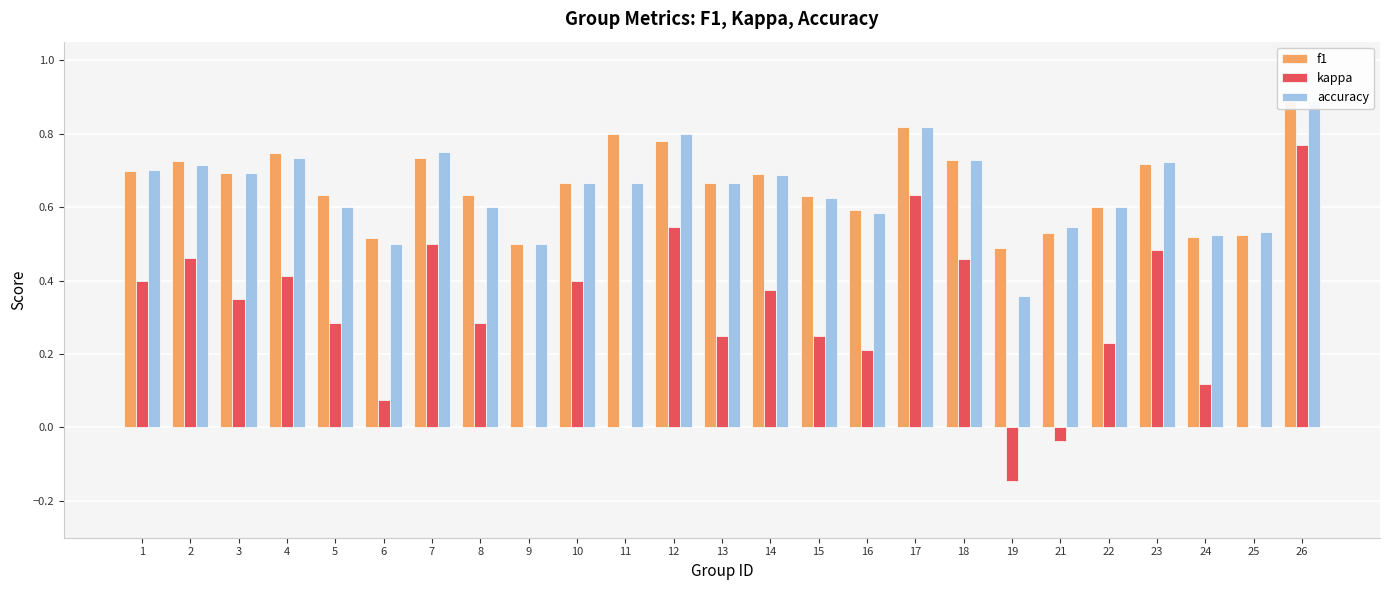

Reading right to left, what are all the values shown in this chart?

f1: 0.9	0.5	0.5	0.7	0.6	0.5	0.5	0.7	0.8	0.6	0.6	0.7	0.7	0.8	0.8	0.7	0.5	0.6	0.7	0.5	0.6	0.7	0.7	0.7	0.7
kappa: 0.8	0.0	0.1	0.5	0.2	-0.0	-0.1	0.5	0.6	0.2	0.2	0.4	0.2	0.5	0.0	0.4	0.0	0.3	0.5	0.1	0.3	0.4	0.4	0.5	0.4
accuracy: 0.9	0.5	0.5	0.7	0.6	0.5	0.4	0.7	0.8	0.6	0.6	0.7	0.7	0.8	0.7	0.7	0.5	0.6	0.8	0.5	0.6	0.7	0.7	0.7	0.7